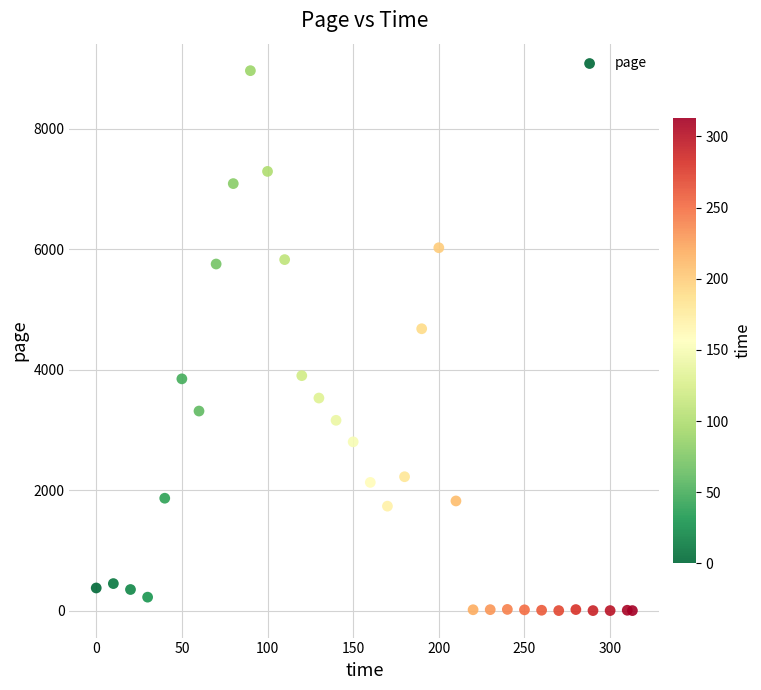

What Y value in the scatter plot is closest to 4480?

4678.1